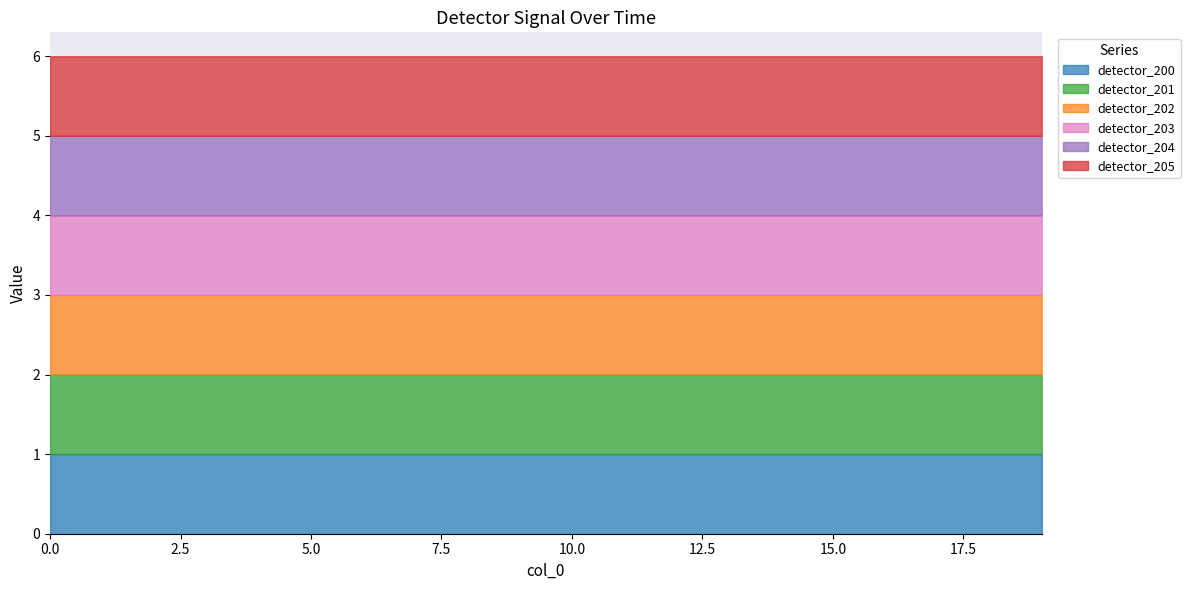

At how many categories does at least one series exceed 0?

20